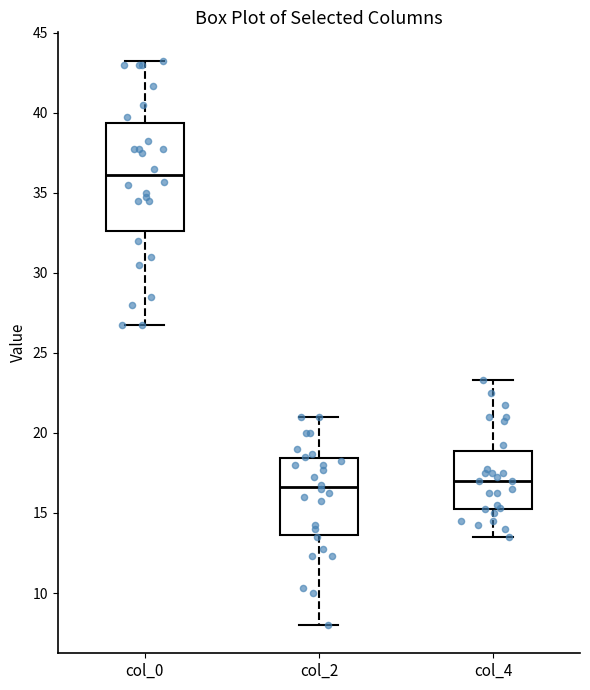

Reading left to right, read every box against the y-axis: the position of its median line, the range the box covers, and the ends of its whiskers. The values are not printed on the chart, so give them approximately, as read against the axis.

col_0: median 36.0, box 32.5 to 39.5, whiskers 27.0 to 43.5
col_2: median 16.5, box 13.5 to 18.5, whiskers 8.0 to 21.0
col_4: median 17.0, box 15.5 to 19.0, whiskers 13.5 to 23.5